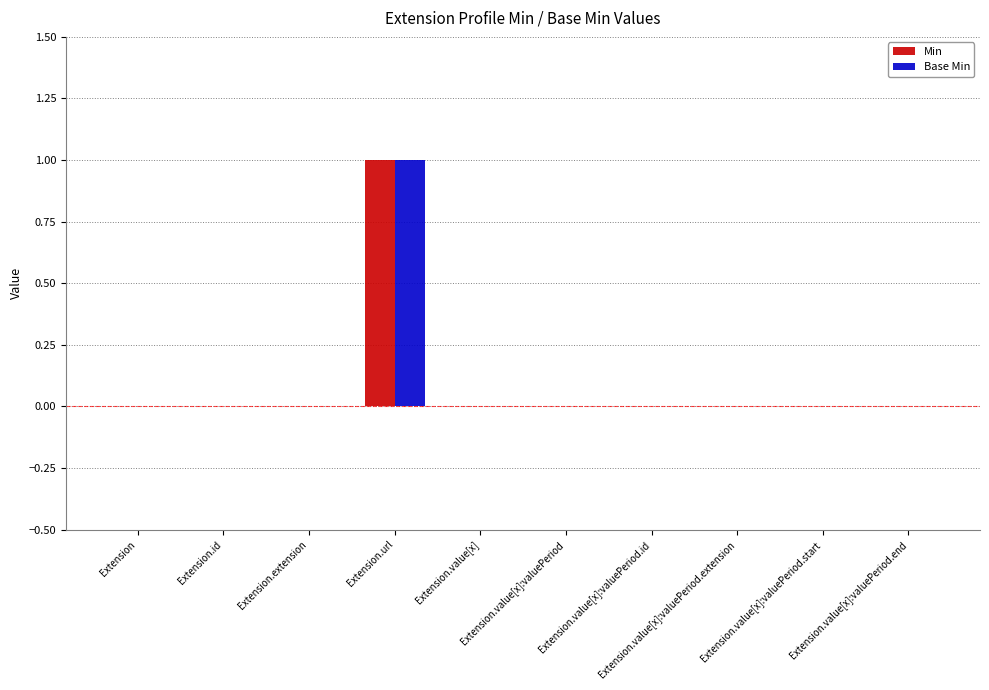

What are all the series names shown in the legend?

Min, Base Min